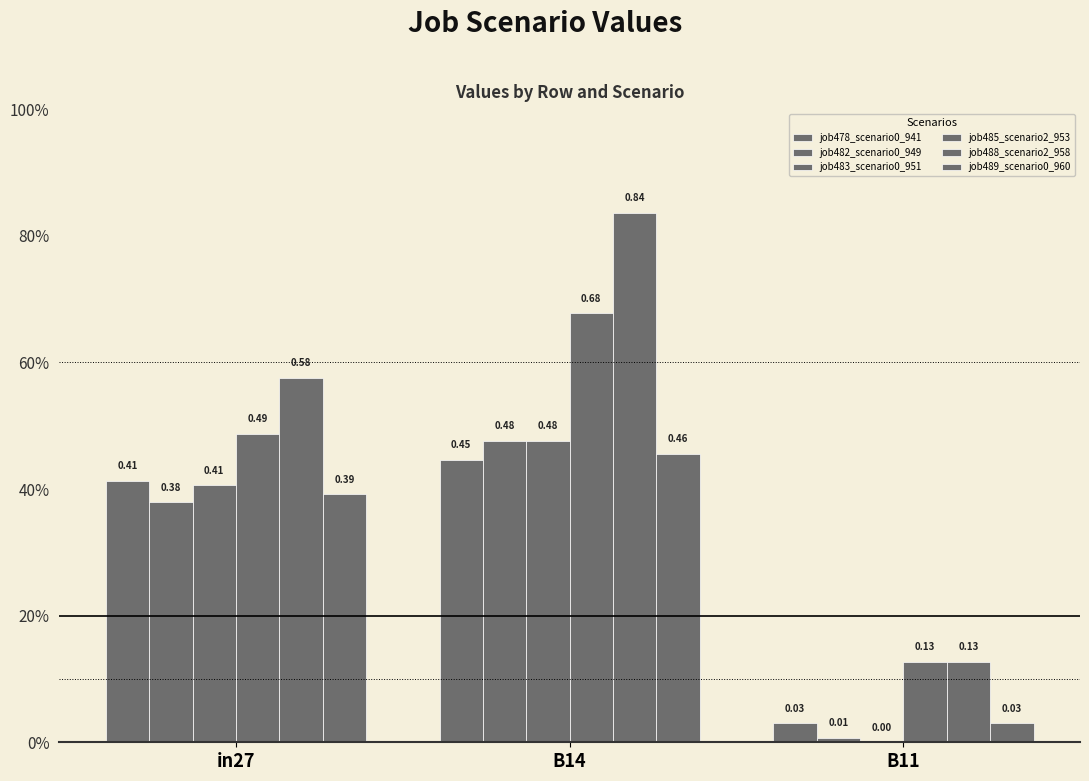

Is the value of job485_scenario2_953 at B11 greater than the value of job482_scenario0_949 at in27?

No